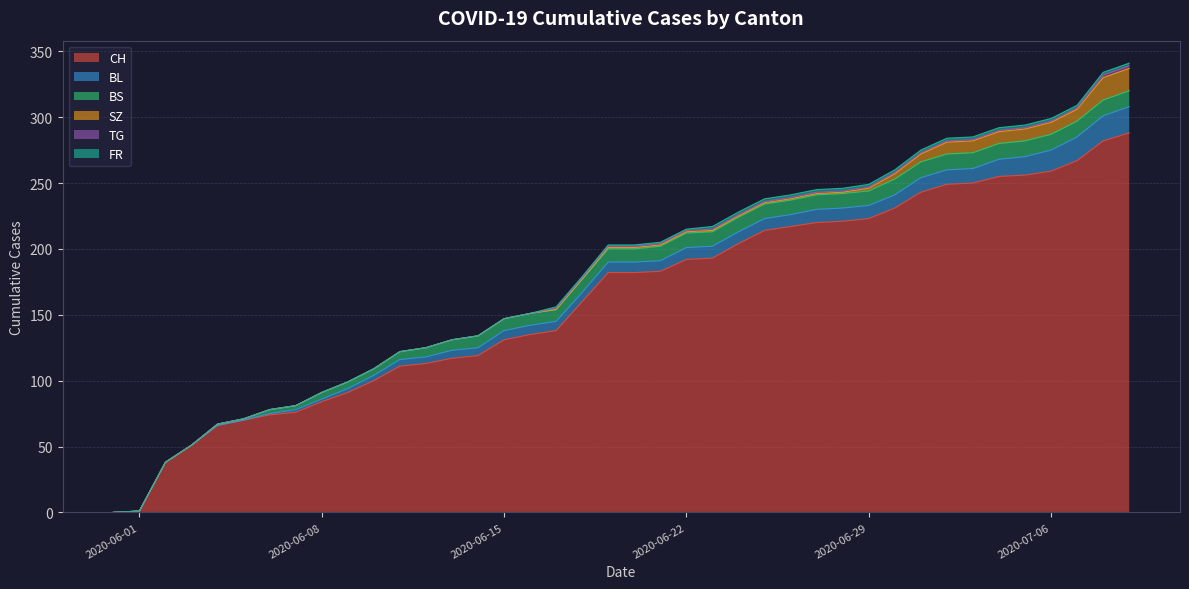

What is the difference between the maximum and minimum values in the SZ series?

17